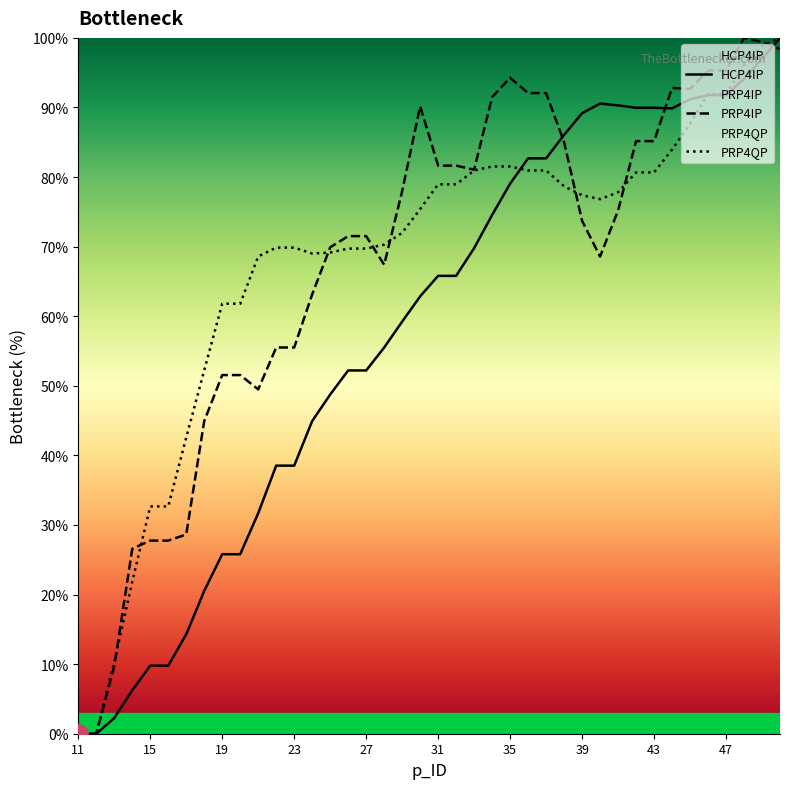

Does the chart display data point markers on the line(s)?

No